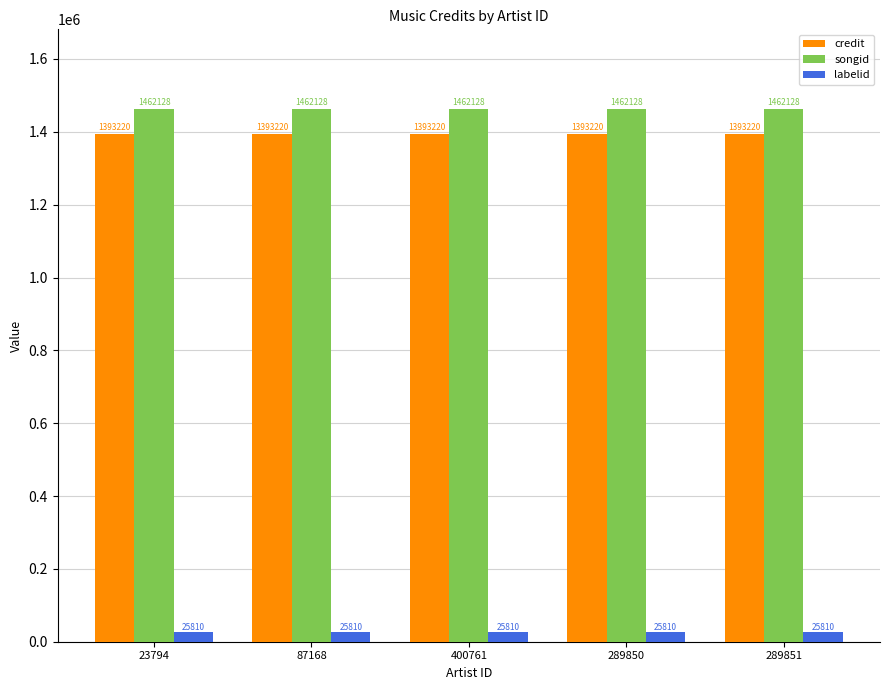

Is the value of songid at 23794 greater than the value of labelid at 400761?

Yes